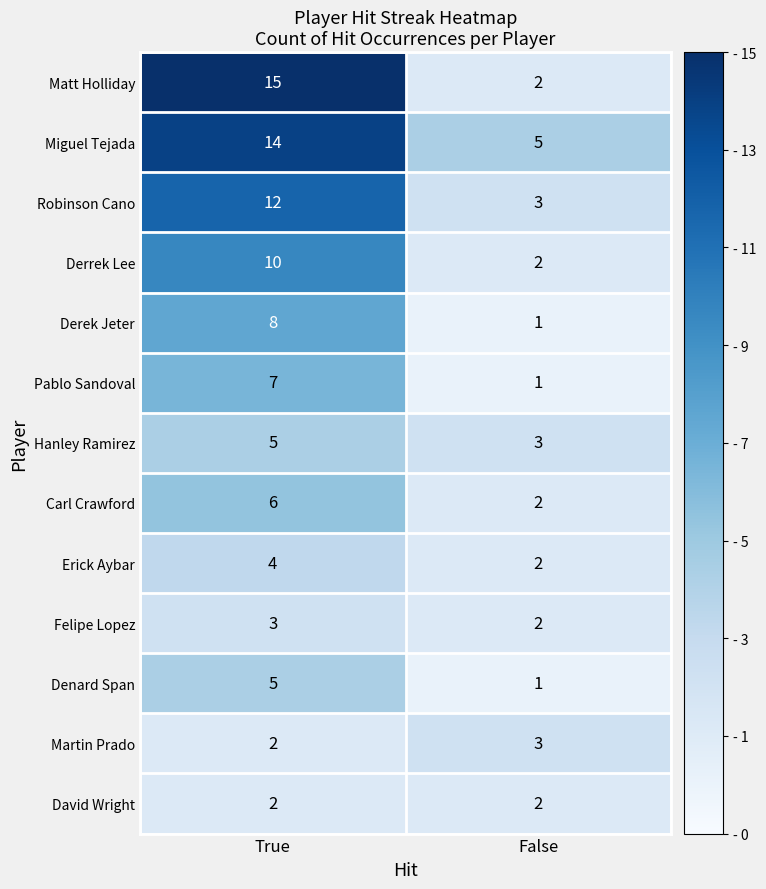

Which label corresponds to the smallest value in the chart?

False